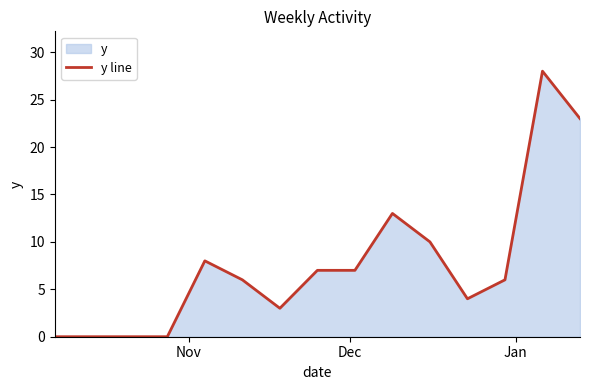

Count the number of data series in this chart.

1